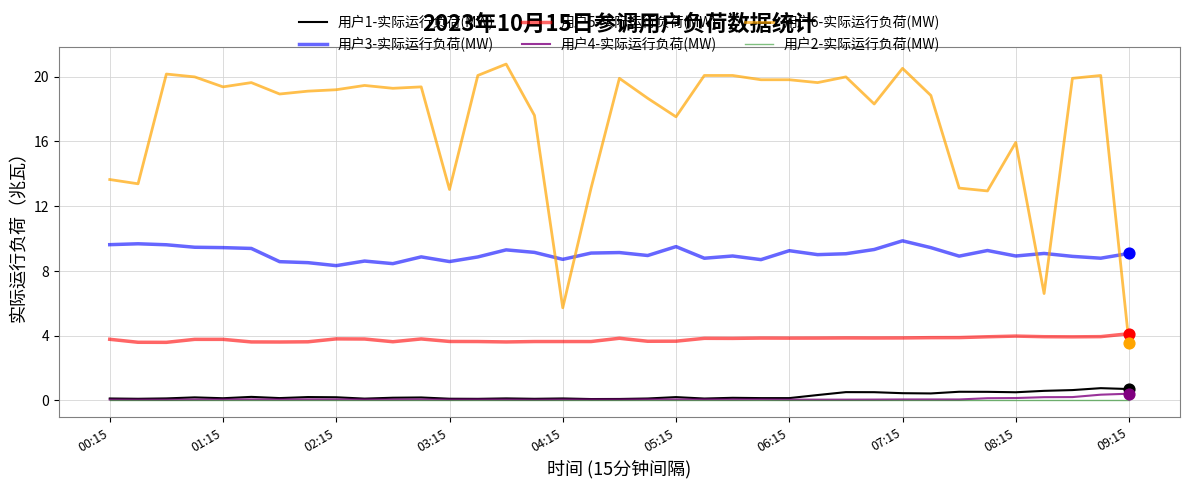

What are all the series names shown in the legend?

用户1-实际运行负荷(MW), 用户3-实际运行负荷(MW), 用户5-实际运行负荷(MW), 用户4-实际运行负荷(MW), 用户6-实际运行负荷(MW), 用户2-实际运行负荷(MW)